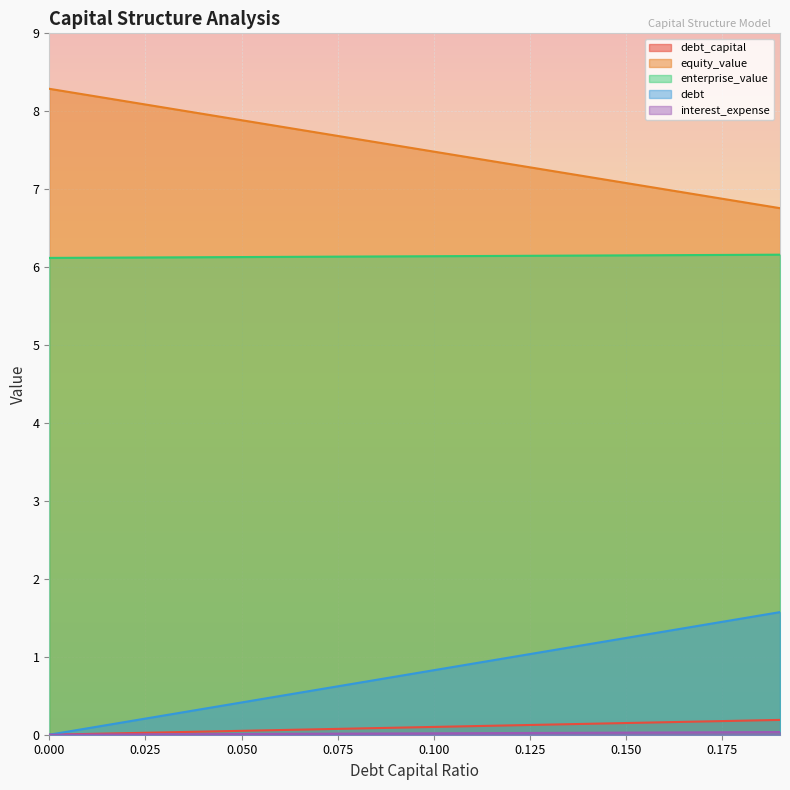

Count the enterprise_value values in the range 6 to 7.

20